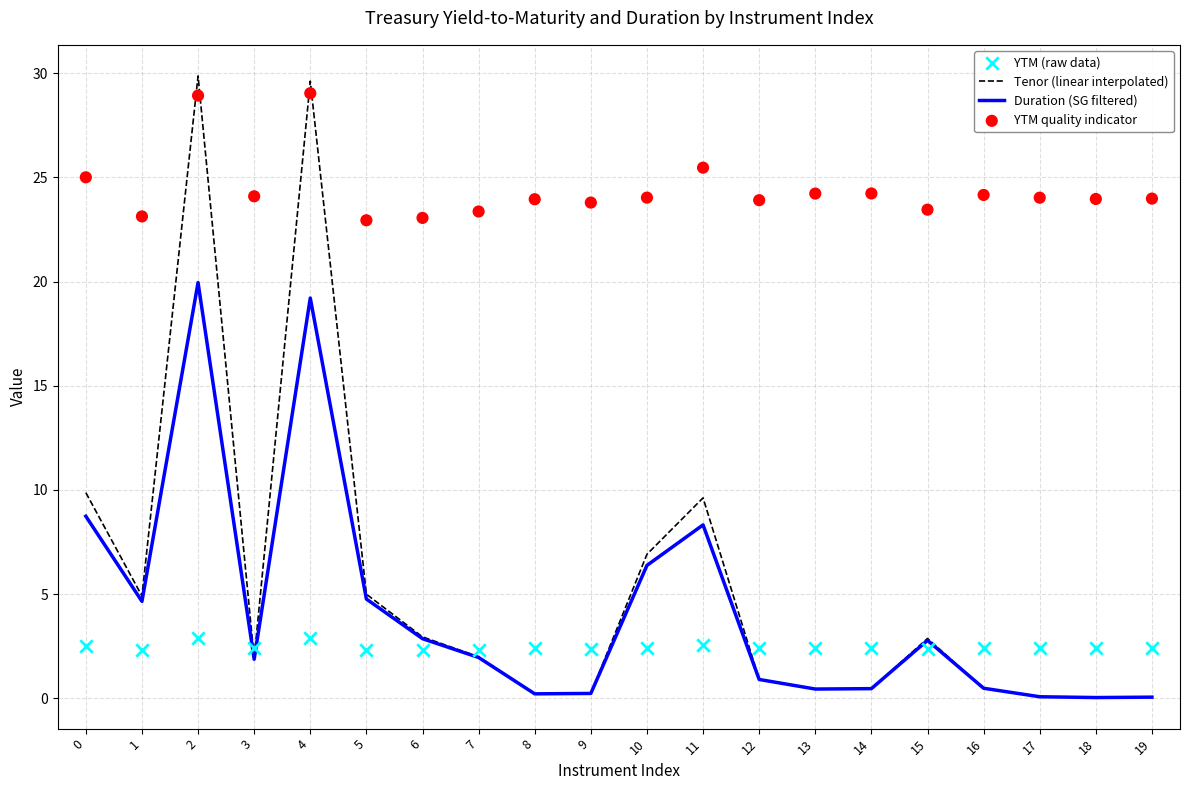

At how many categories does at least one series exceed 26?

2